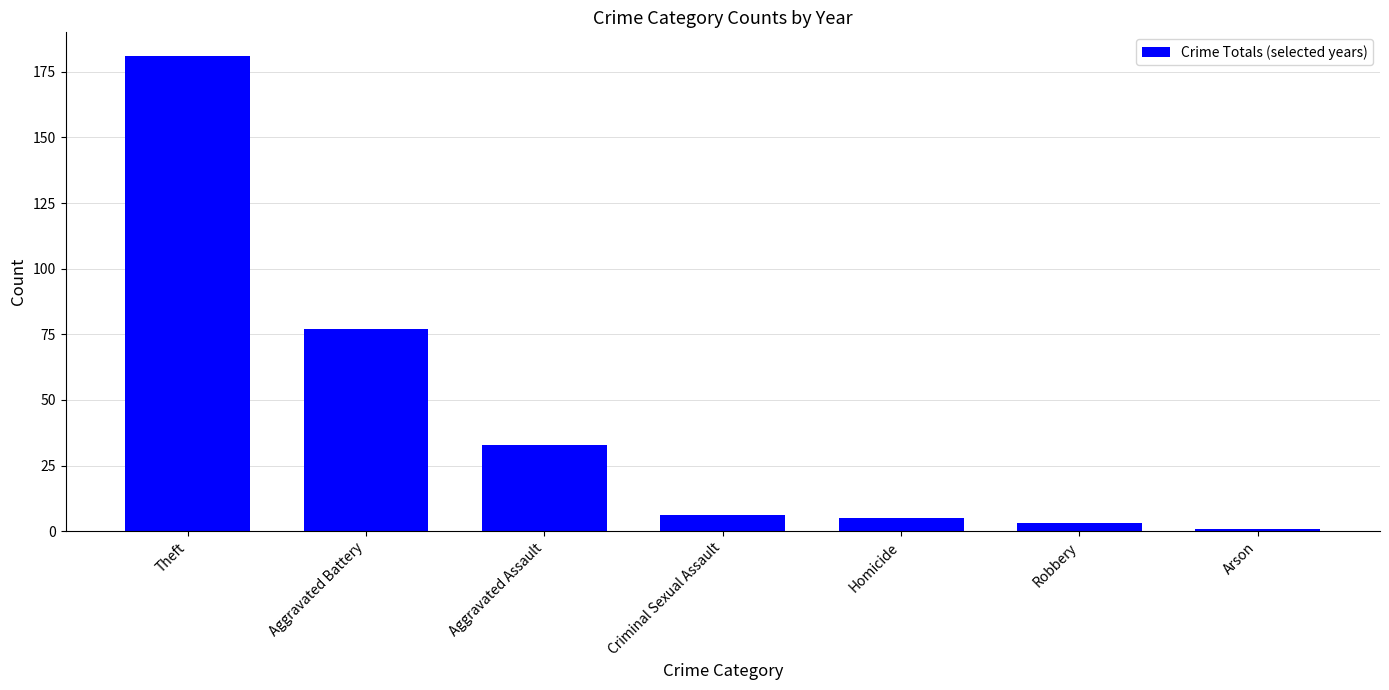

What is the difference between the maximum and minimum values?

180